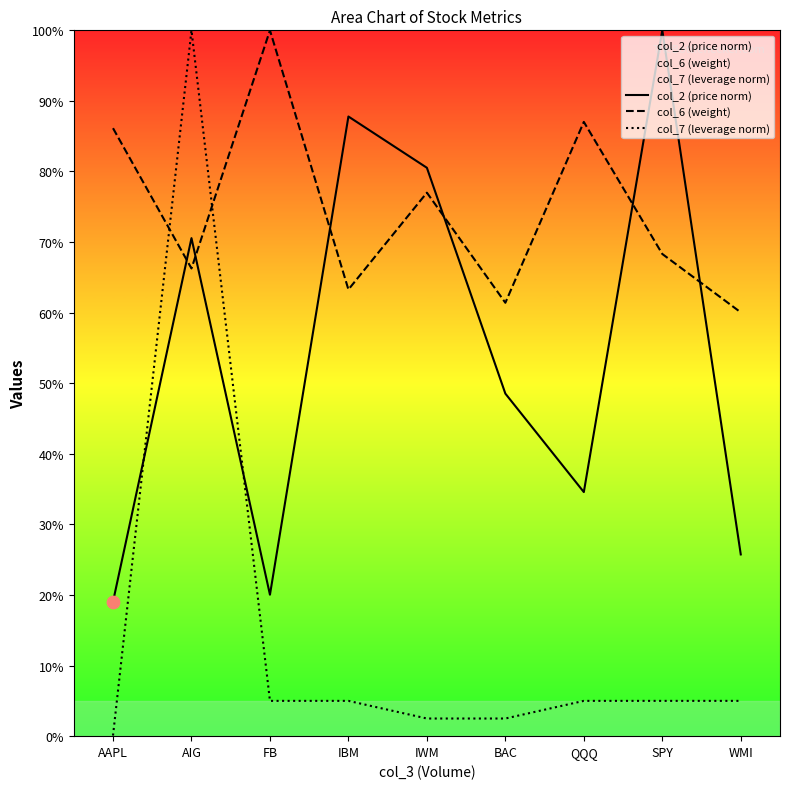

What are all the series names shown in the legend?

col_2 (price norm), col_6 (weight), col_7 (leverage norm)